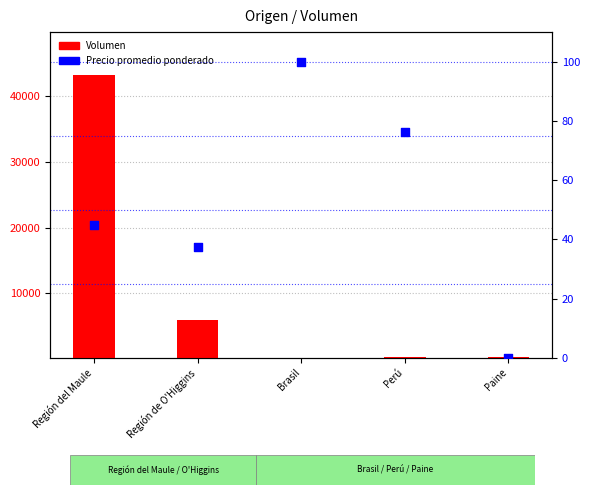

What are all the series names shown in the legend?

Volumen, Precio promedio ponderado